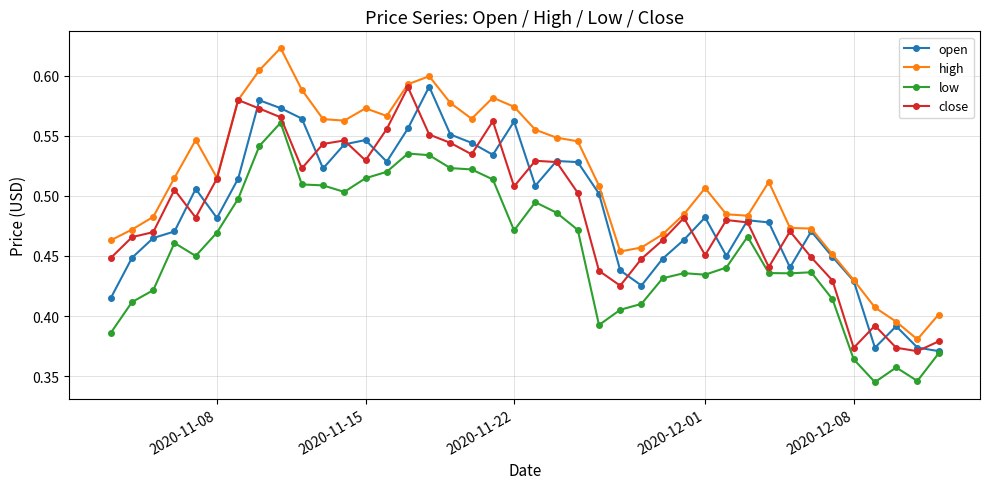

Count the close values in the range 0 to 1.

40